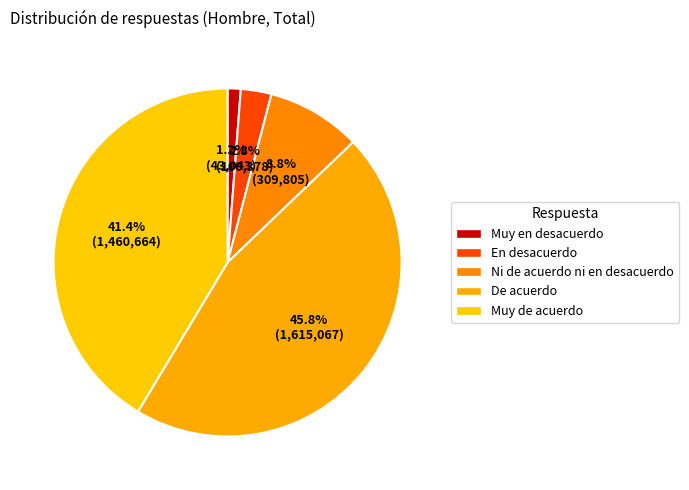

Which has a higher value, Muy en desacuerdo or Muy de acuerdo?

Muy de acuerdo